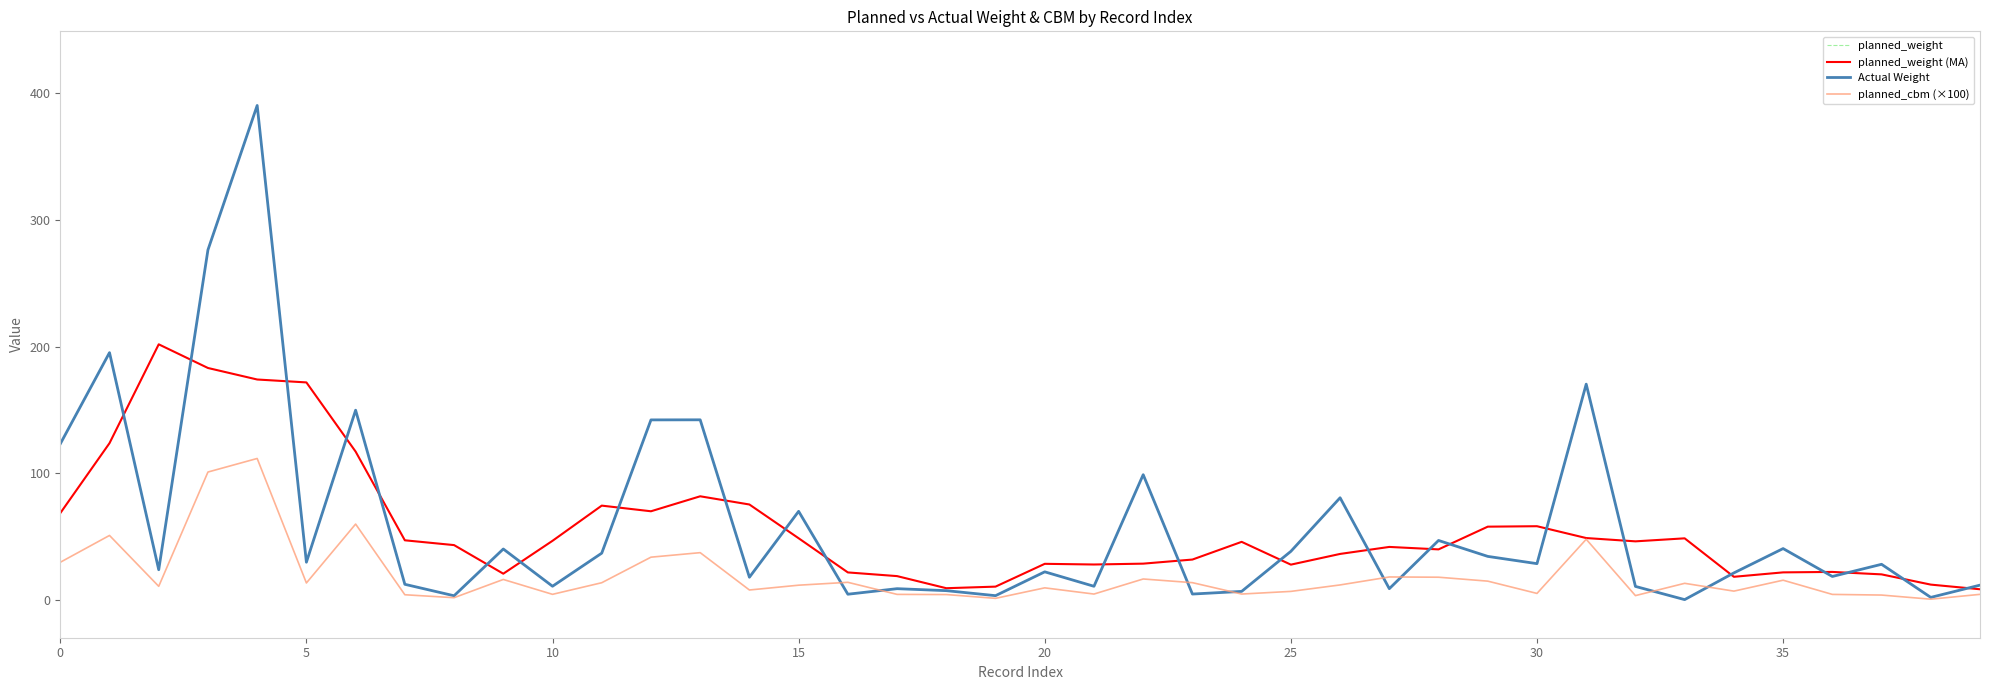

Which series has the largest total across all categories?

planned_weight